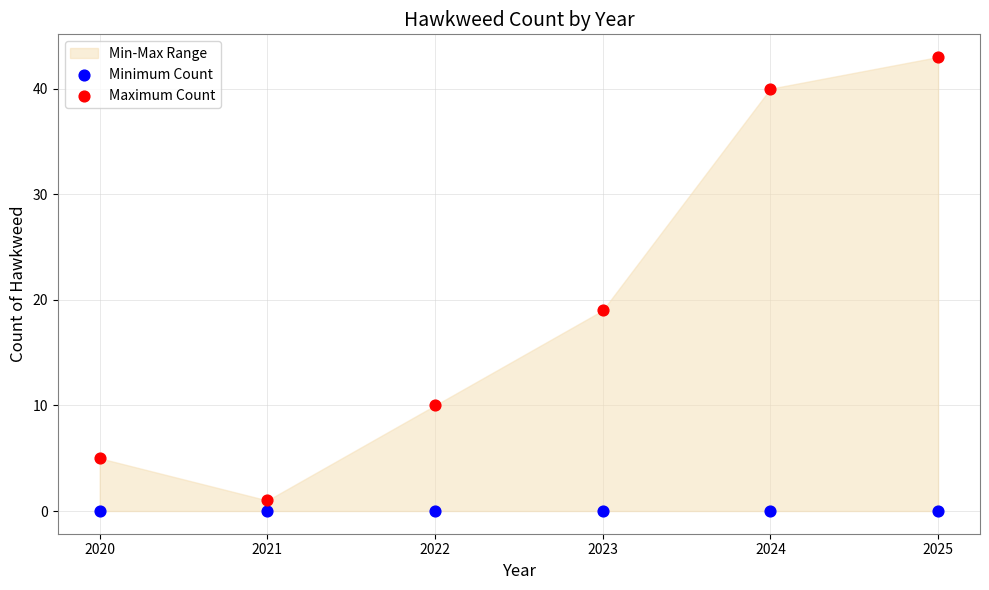

Across all data points, what is the average Y value?

10